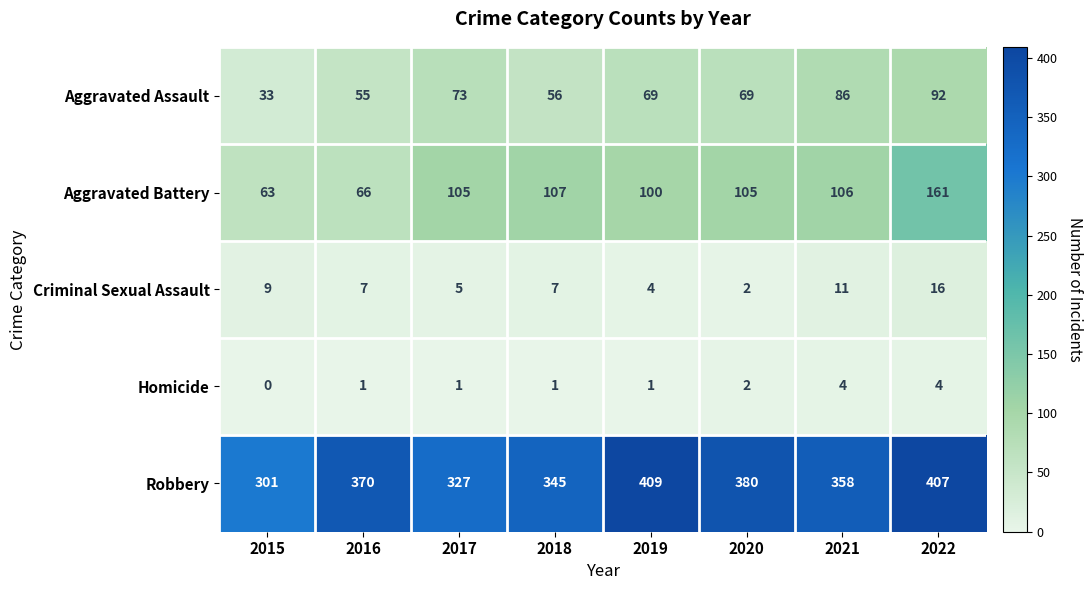

Rank the series by their maximum value, from highest to lowest.

Robbery, Aggravated Battery, Aggravated Assault, Criminal Sexual Assault, Homicide